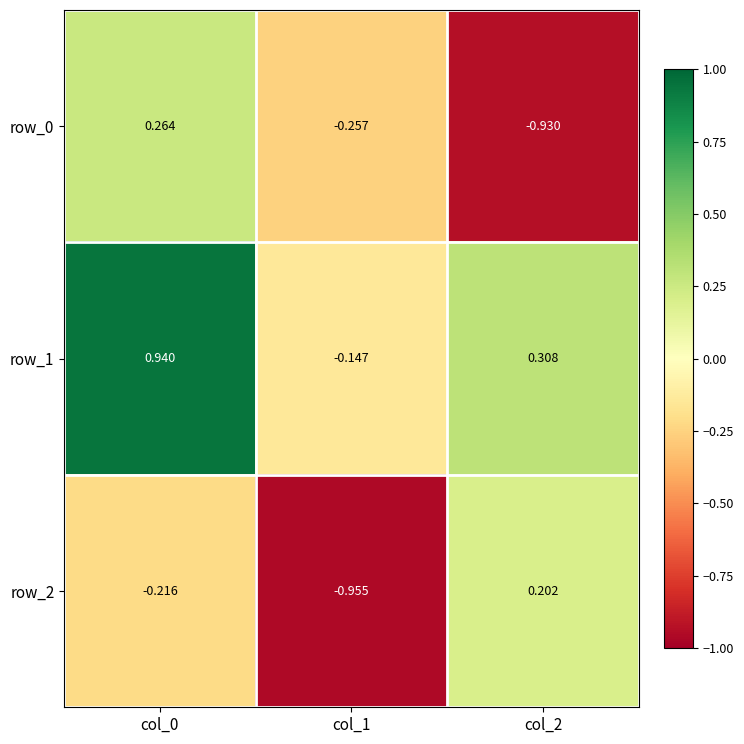

Is the value of row_2 at col_2 greater than the value of row_0 at col_2?

Yes